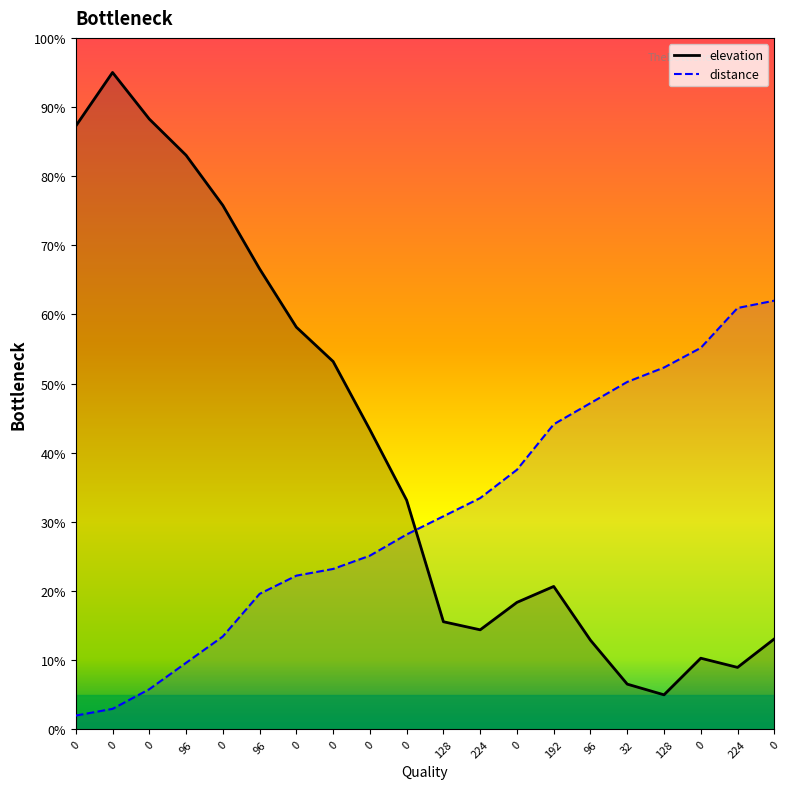

What is the spread (max minus min) of values at 0?

85.3